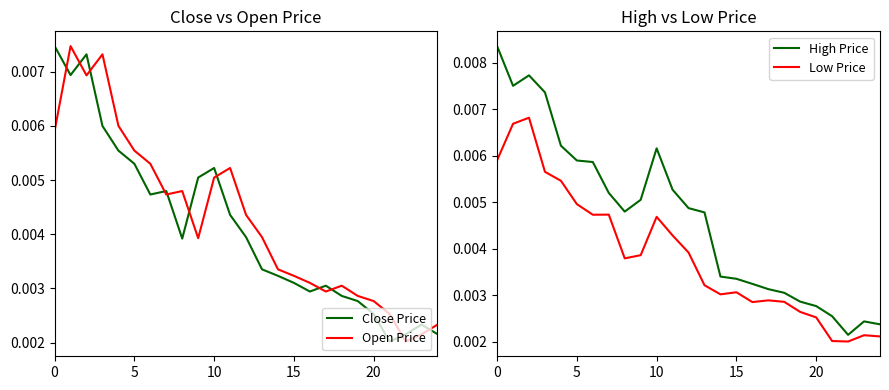

At how many categories does at least one series exceed 0?

25